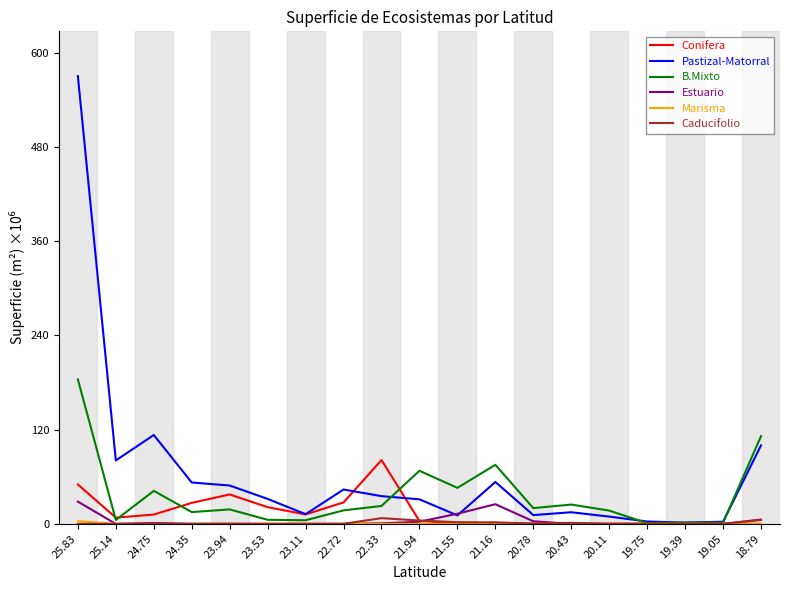

Which series has the largest total across all categories?

Pastizal-Matorral